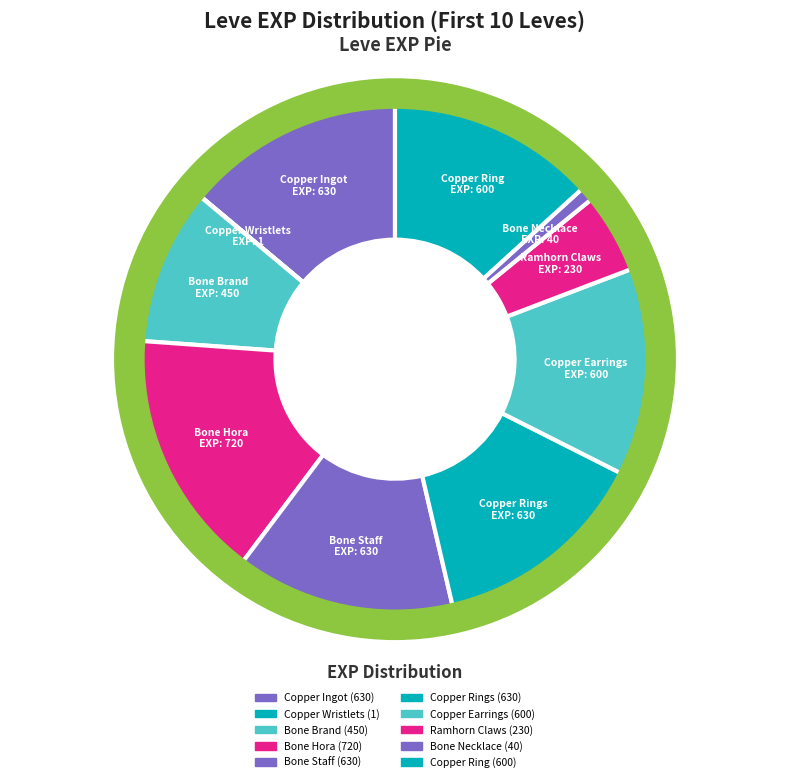

To the nearest percent, what is the difference between the largest and smallest slice percentages?

16%